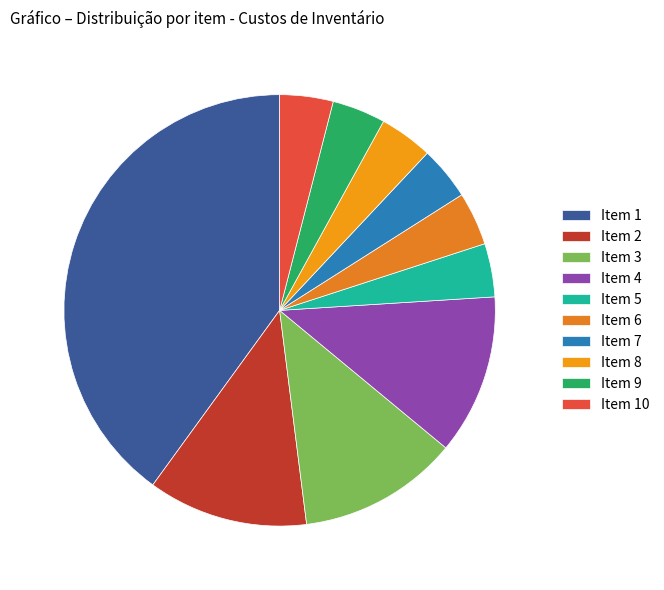

To the nearest percent, what is the difference between the largest and smallest slice percentages?

36%